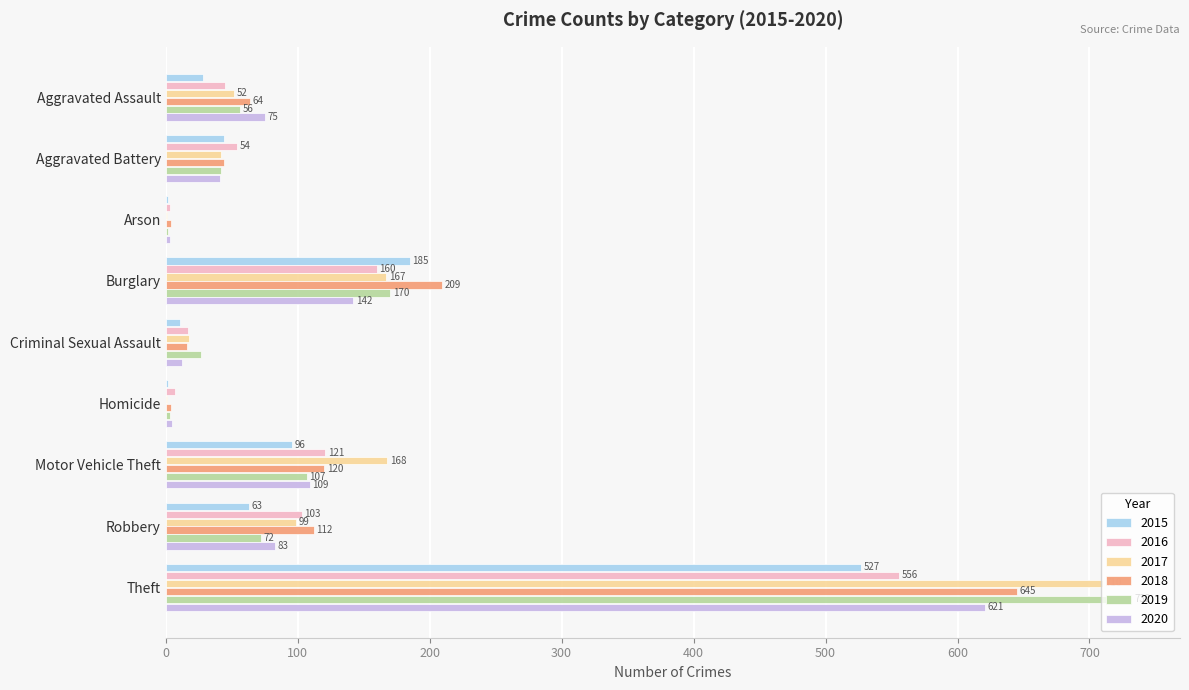

What is the difference between the 2019 values at Homicide and Aggravated Assault?

53